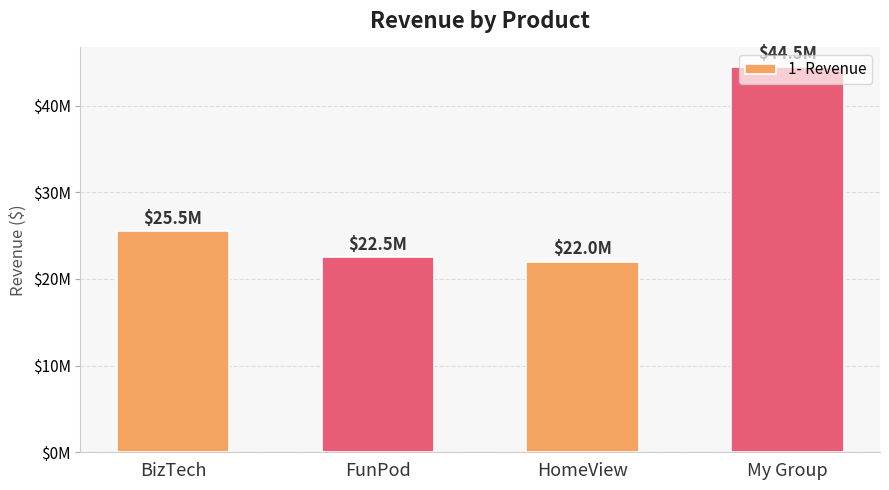

Are the bars horizontal?

No